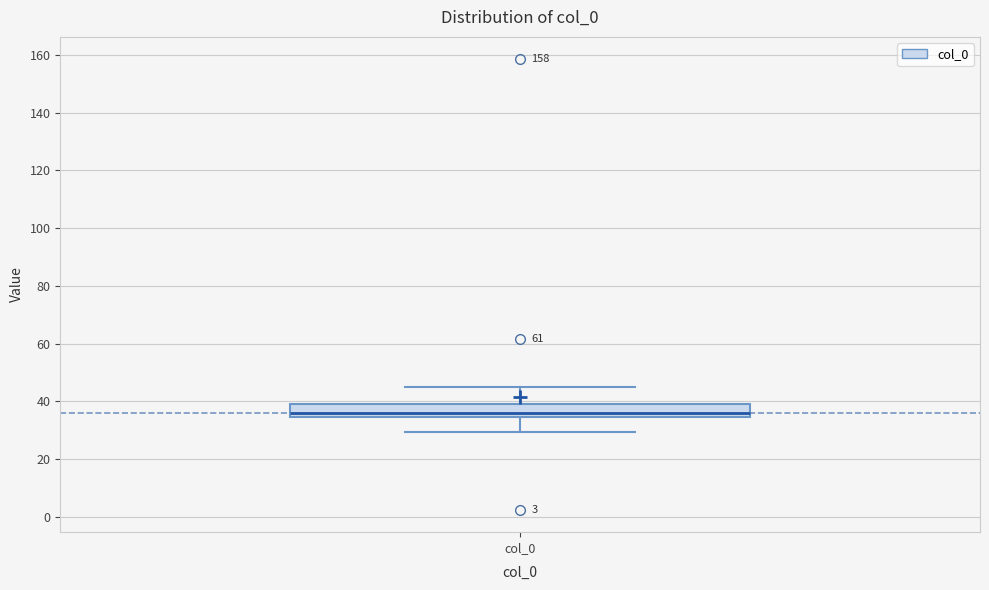

Read this box plot against the y-axis: the position of the median line, the range covered by the box, and the ends of both whiskers. The values are not printed on the chart, so give them approximately, as read against the axis.

median 36, box 34 to 40, whiskers 30 to 46